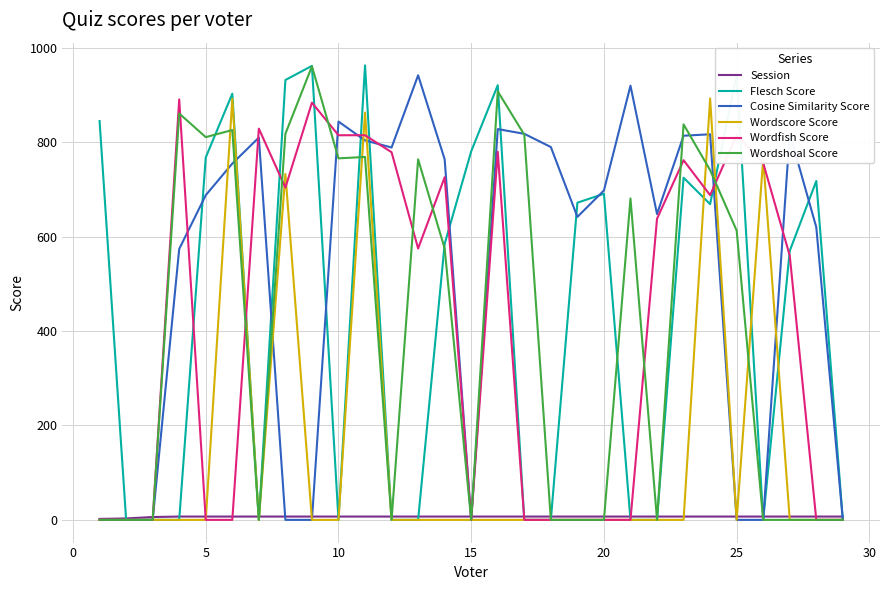

What is the maximum value for Cosine Similarity Score?

942